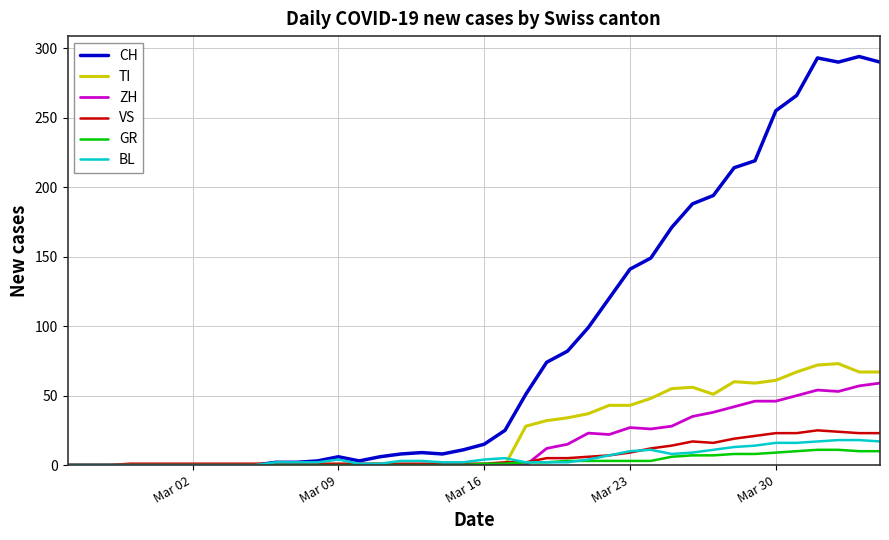

Which series has the largest total across all categories?

CH